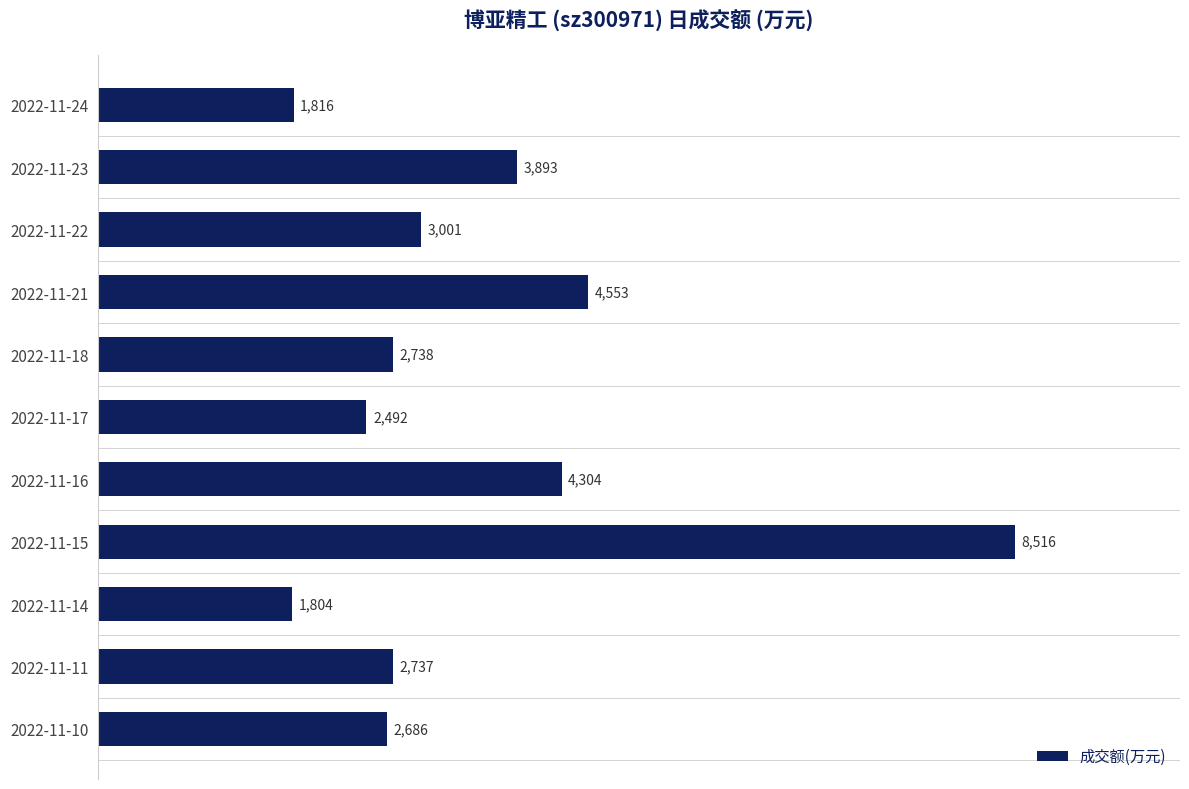

What is the sum of the values at 2022-11-11 and 2022-11-18?

5475